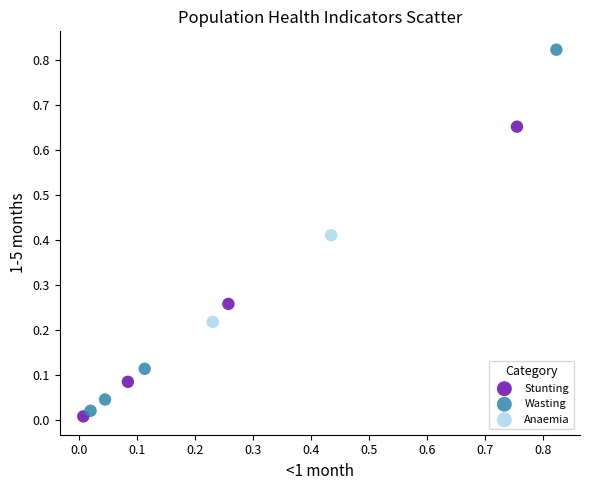

What are all the series names shown in the legend?

Stunting, Wasting, Anaemia